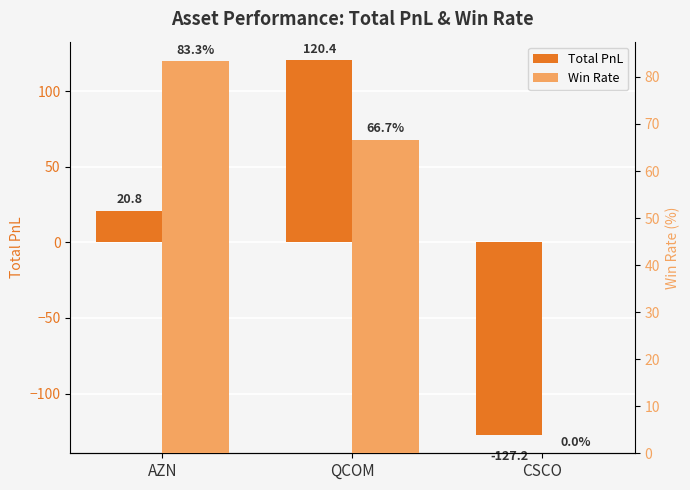

What is the label of the 2nd bar from the right?

QCOM